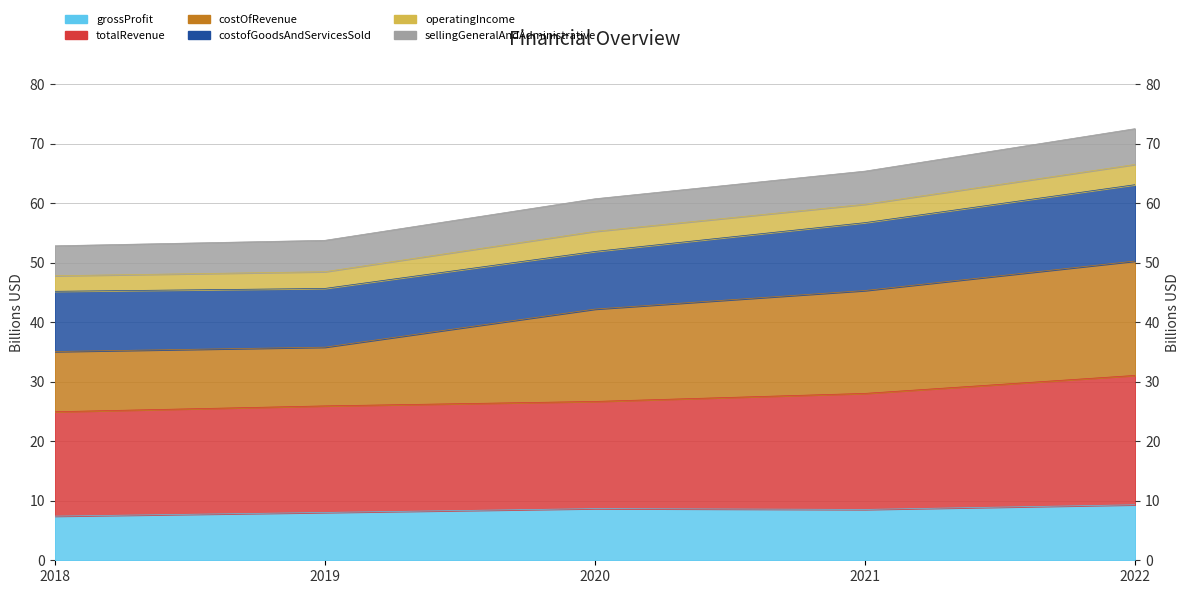

Which category has the highest value in the totalRevenue series?

2022